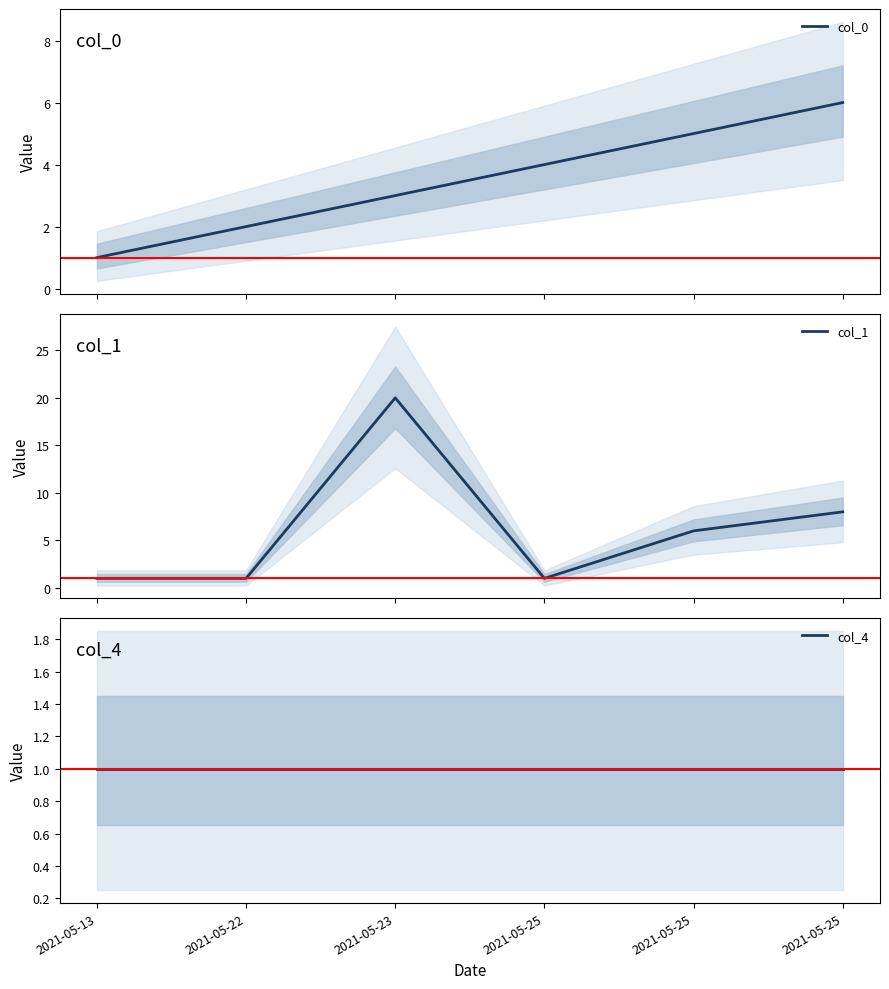

Rank the series by their maximum value, from highest to lowest.

col_1, col_0, col_4